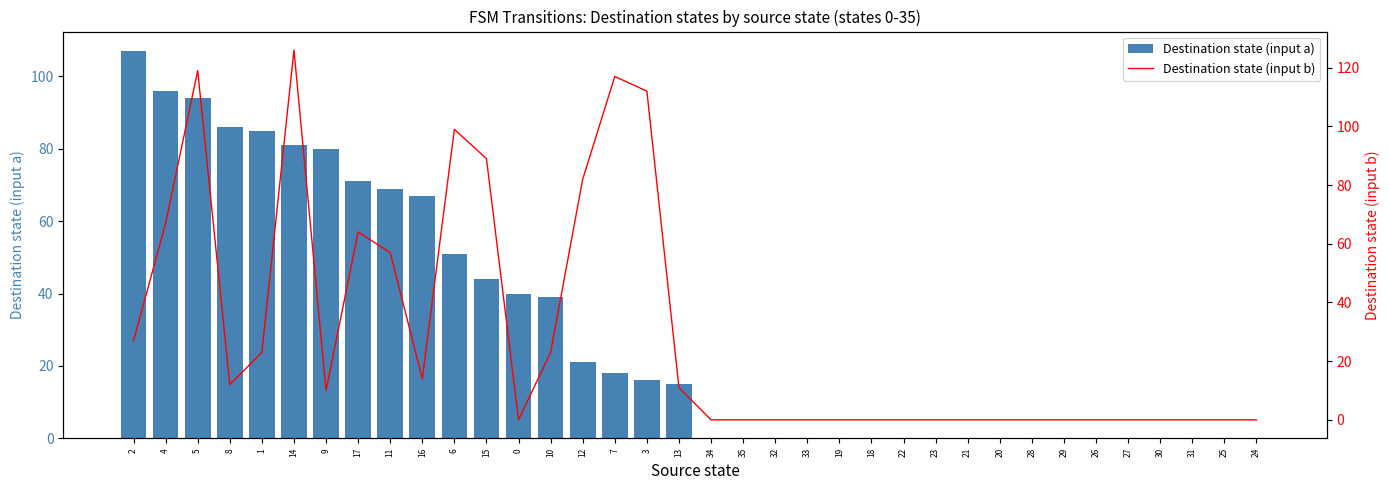

What are all the series names shown in the legend?

Destination state (input a), Destination state (input b)